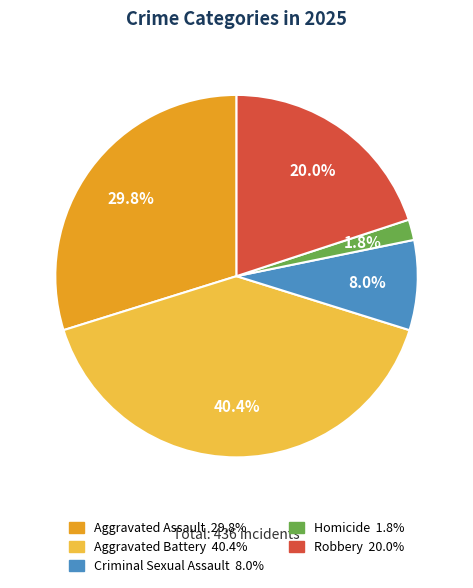

Which slice is the smallest?

Homicide